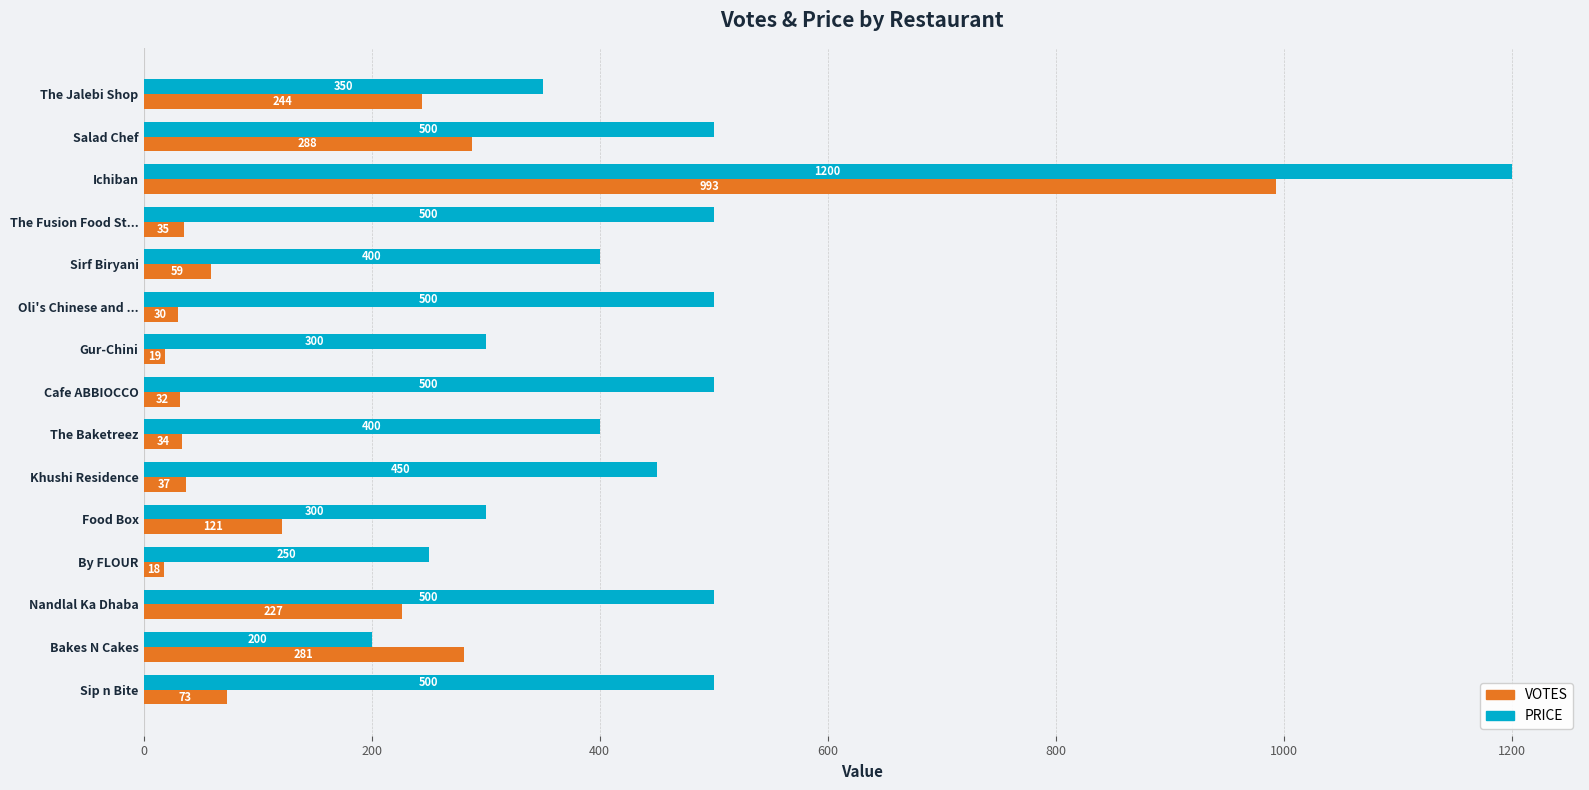

What is the lowest value of the VOTES series?

18